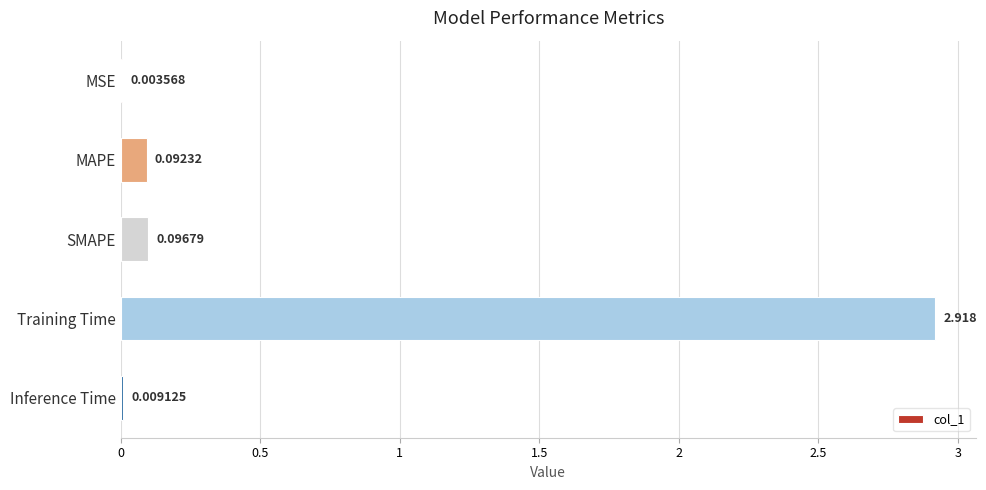

Which has a higher value, MSE or MAPE?

MAPE